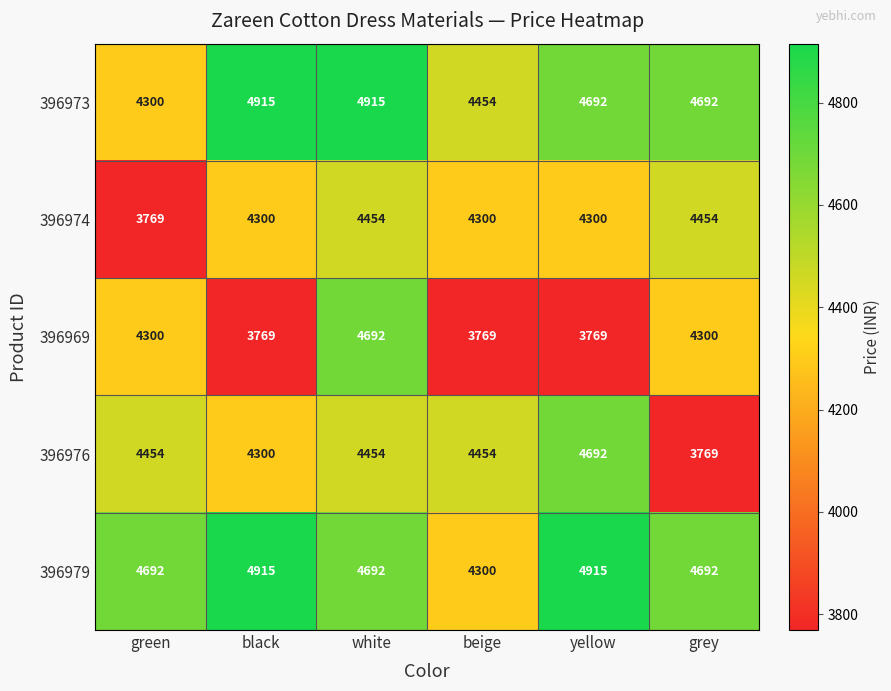

What is the total value across all series at grey?

21907